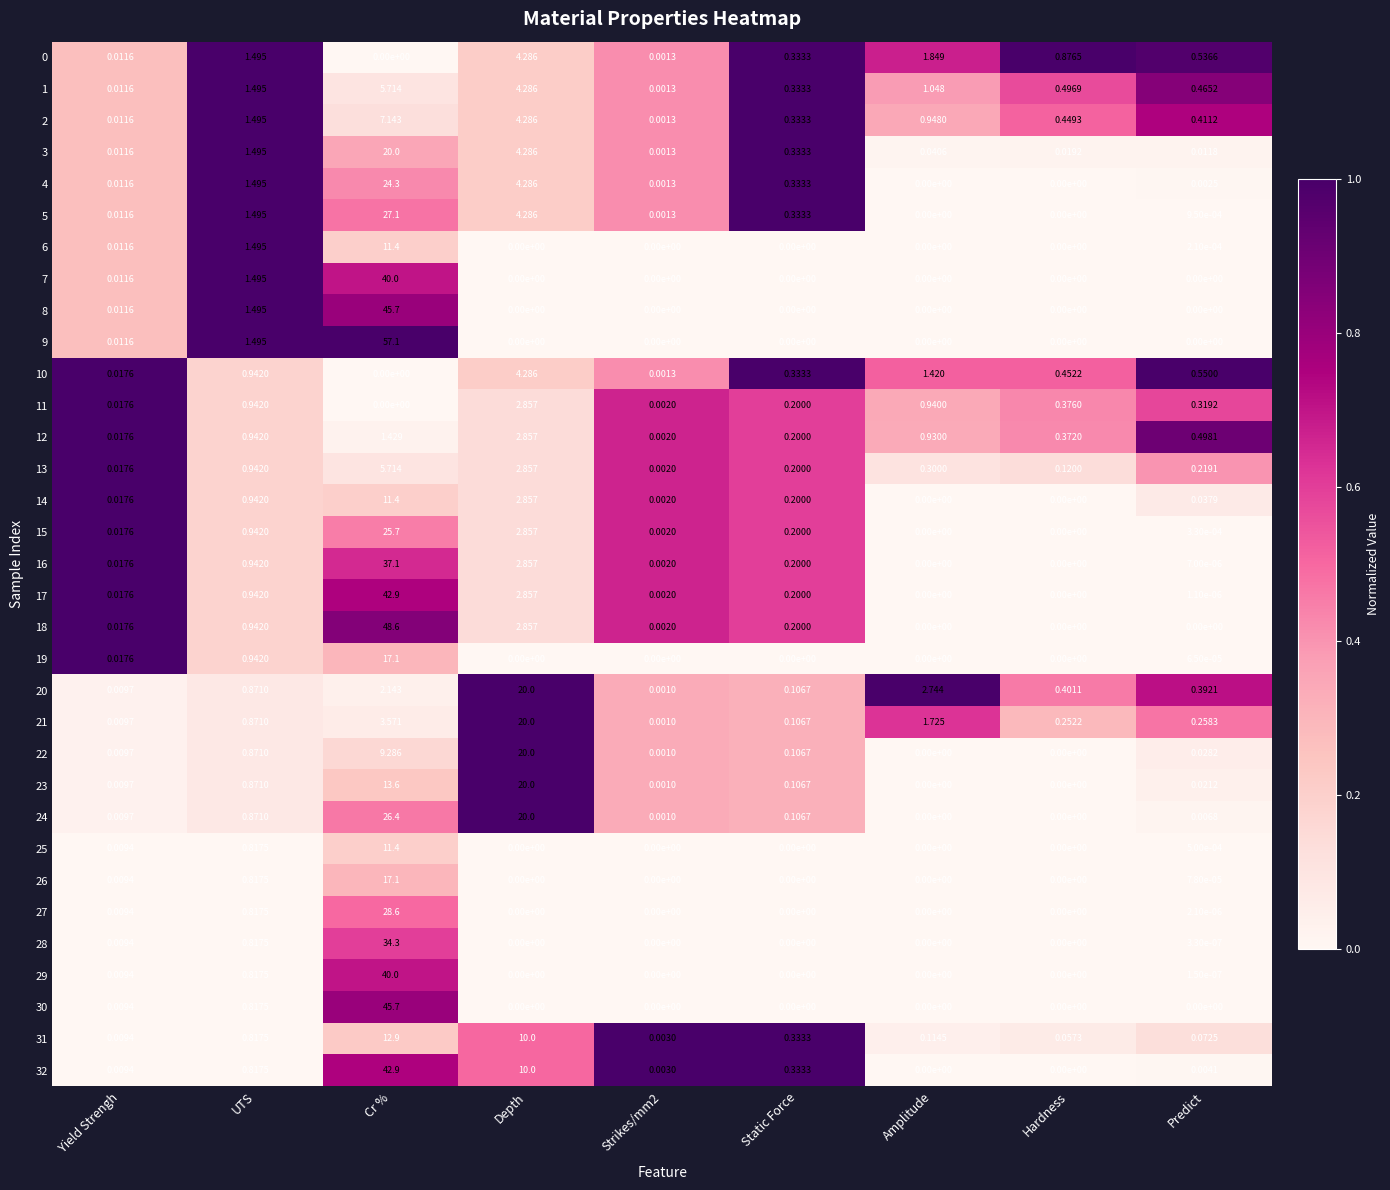

Which series has the widest spread of values?

9